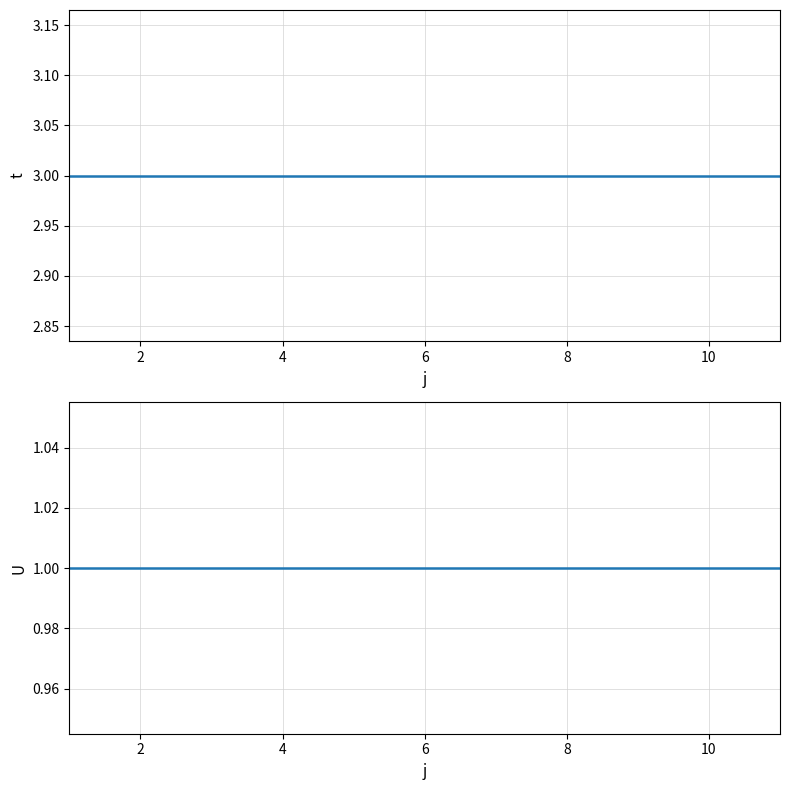

What is the maximum value shown in the chart?

3